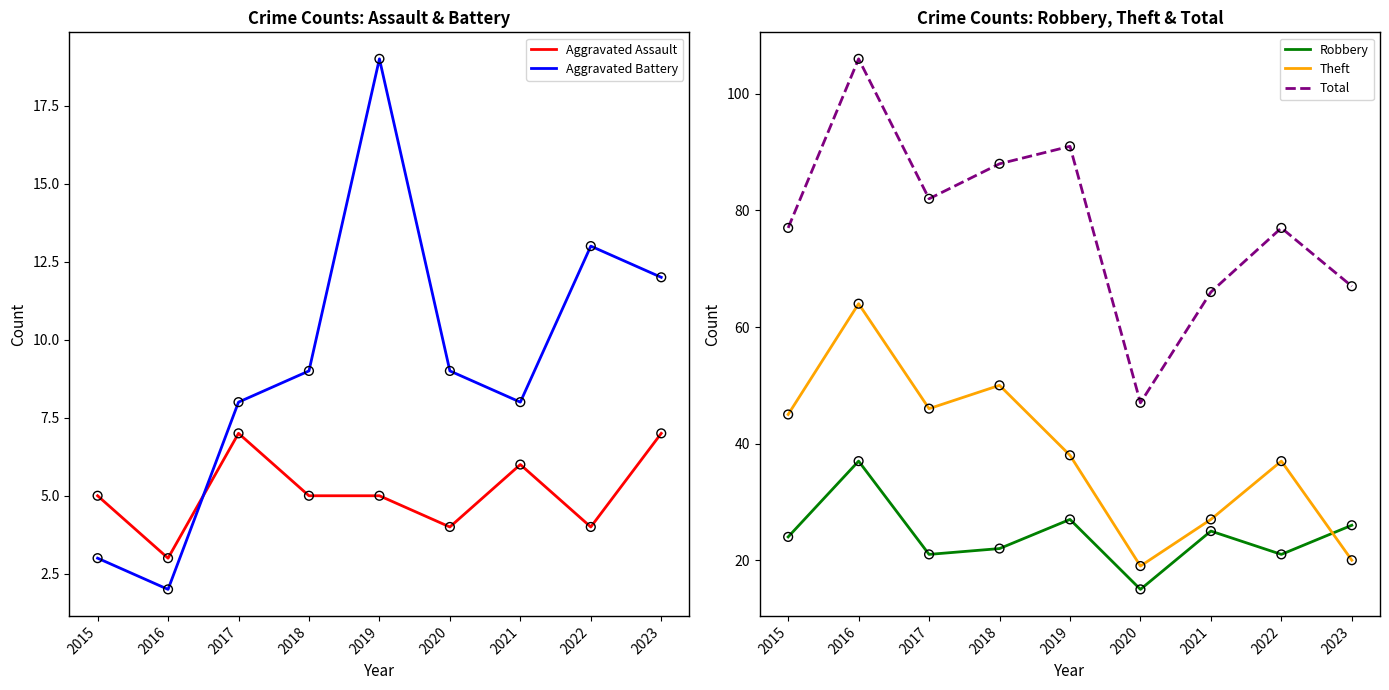

Which series has the widest spread of Y values?

Total